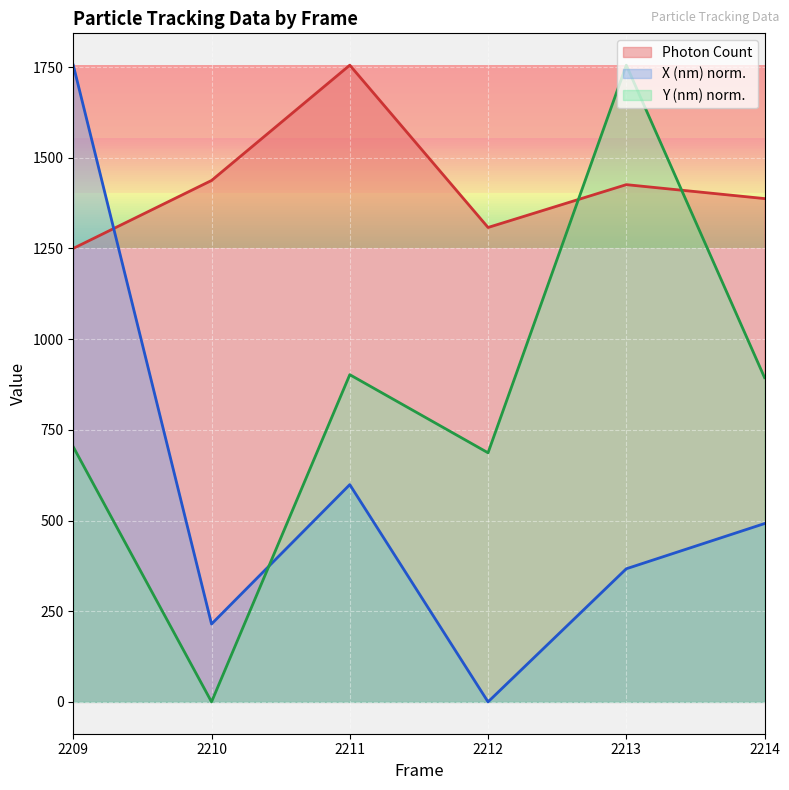

What is the difference between the Y (nm) scaled values at 2213 and 2212?

1068.6